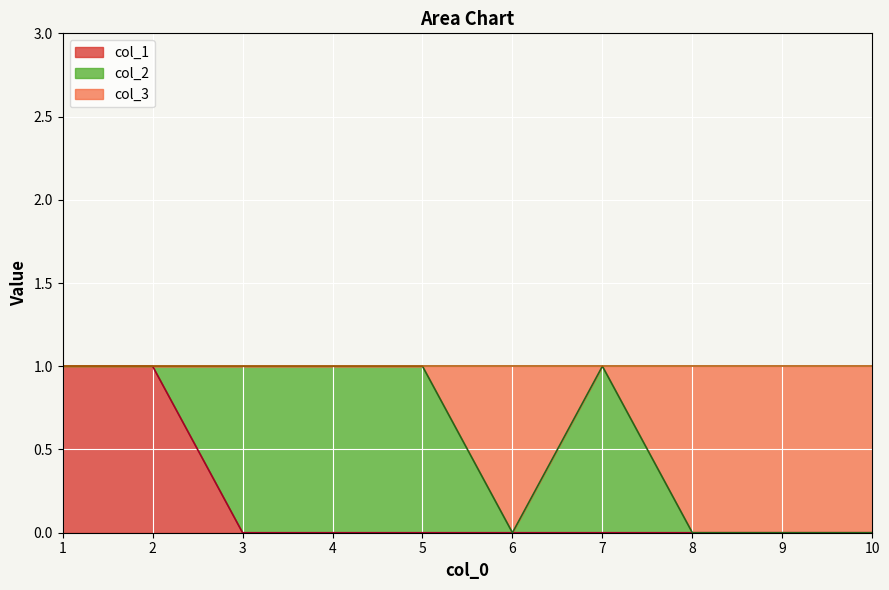

Count the col_1 values in the range 0 to 1.

10